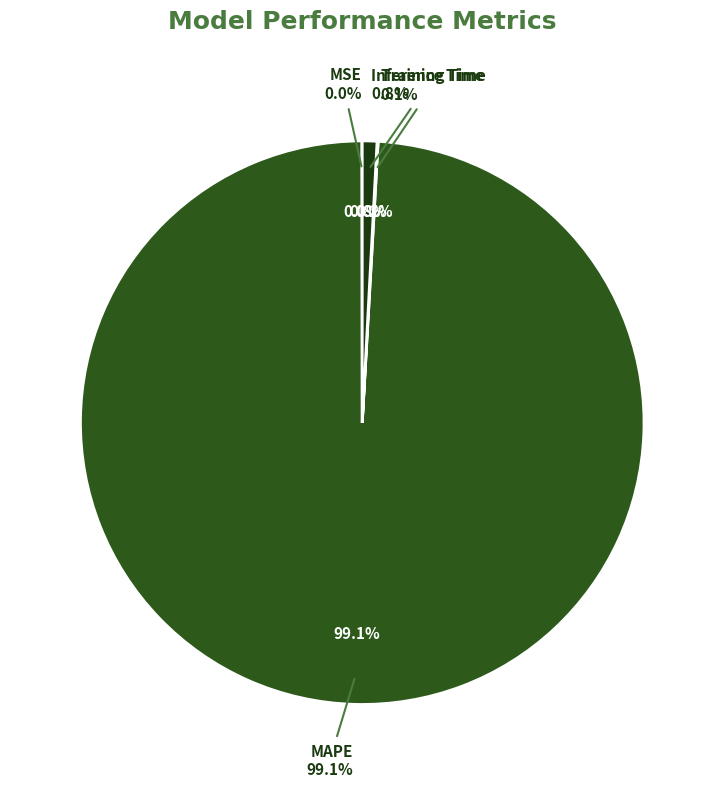

Does MAPE account for over 50% of the chart?

Yes